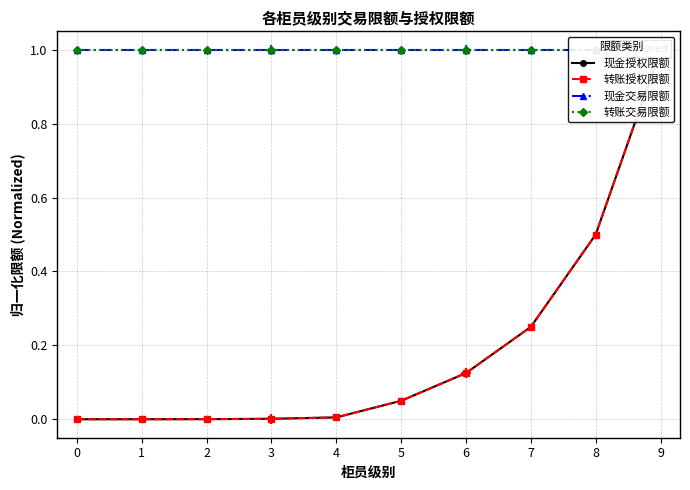

What is the value of the 现金授权限额 point at the 9th from the left?

0.5